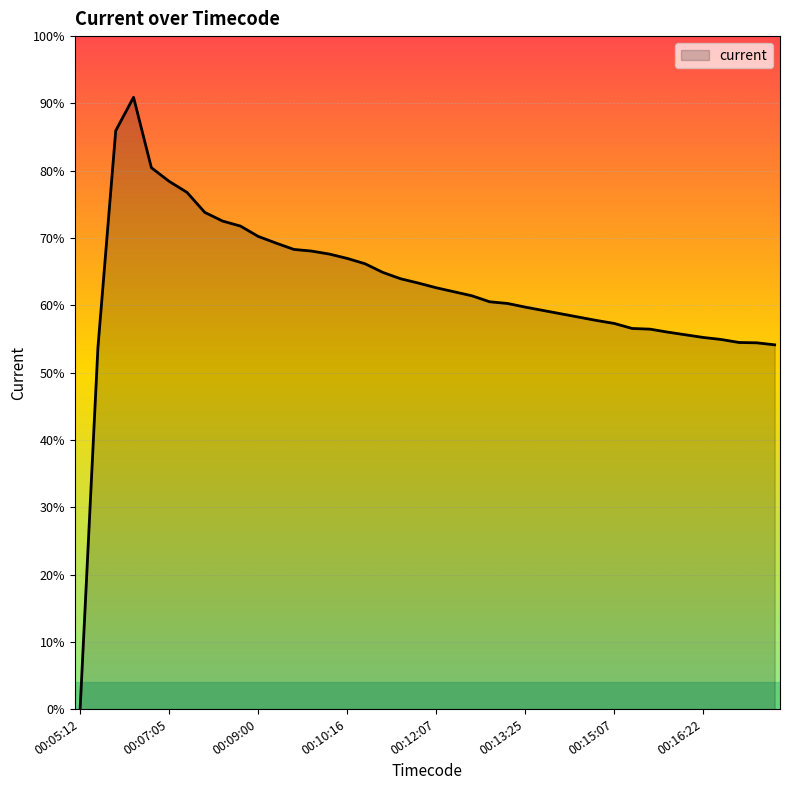

True or false: there are more than 2 points higher than both neighbors.

False